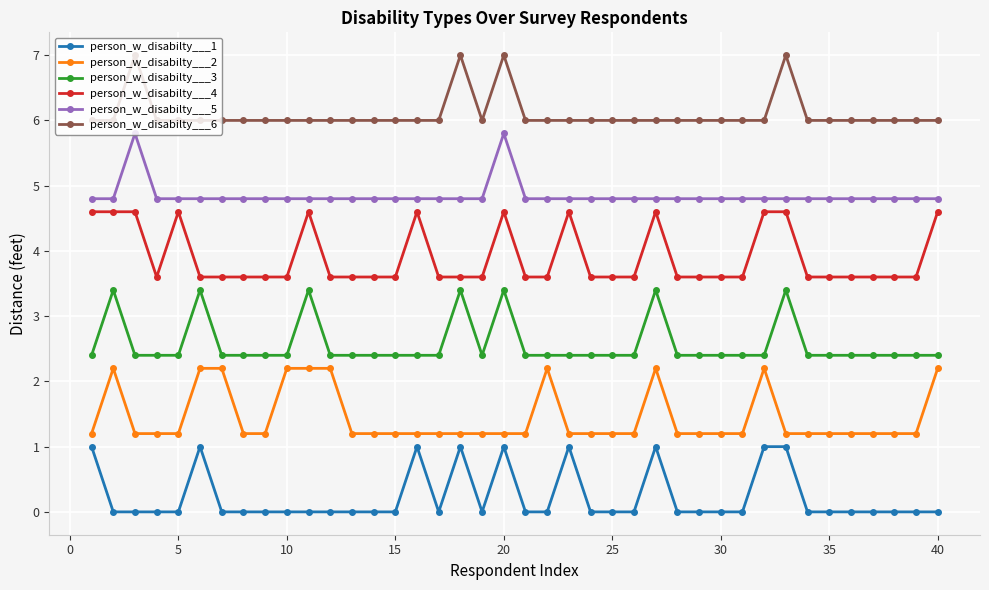

Is this an area chart (filled region under the line)?

No